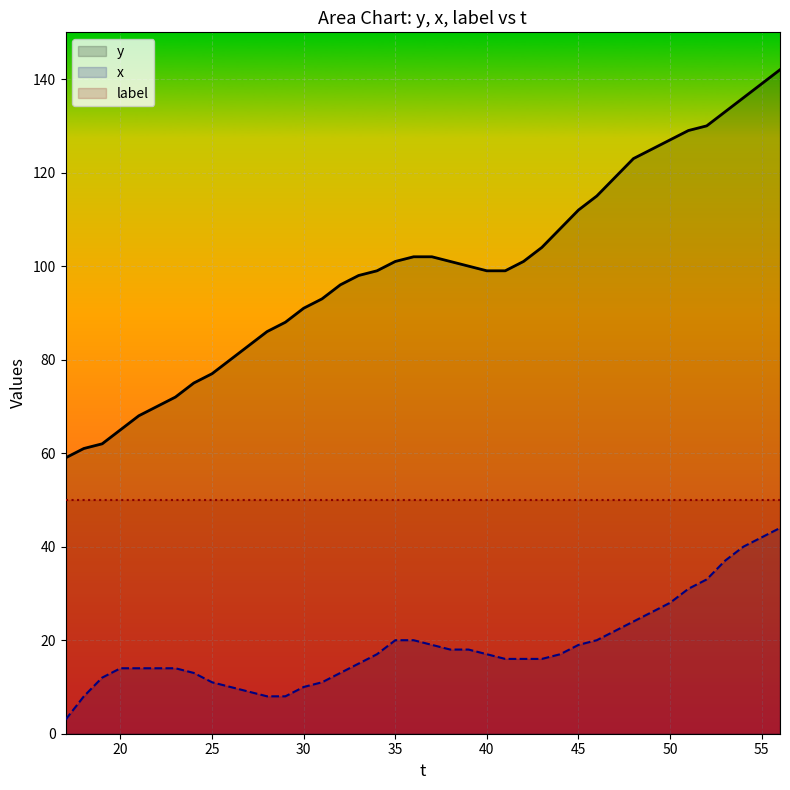

How many lines are shown in the chart?

3